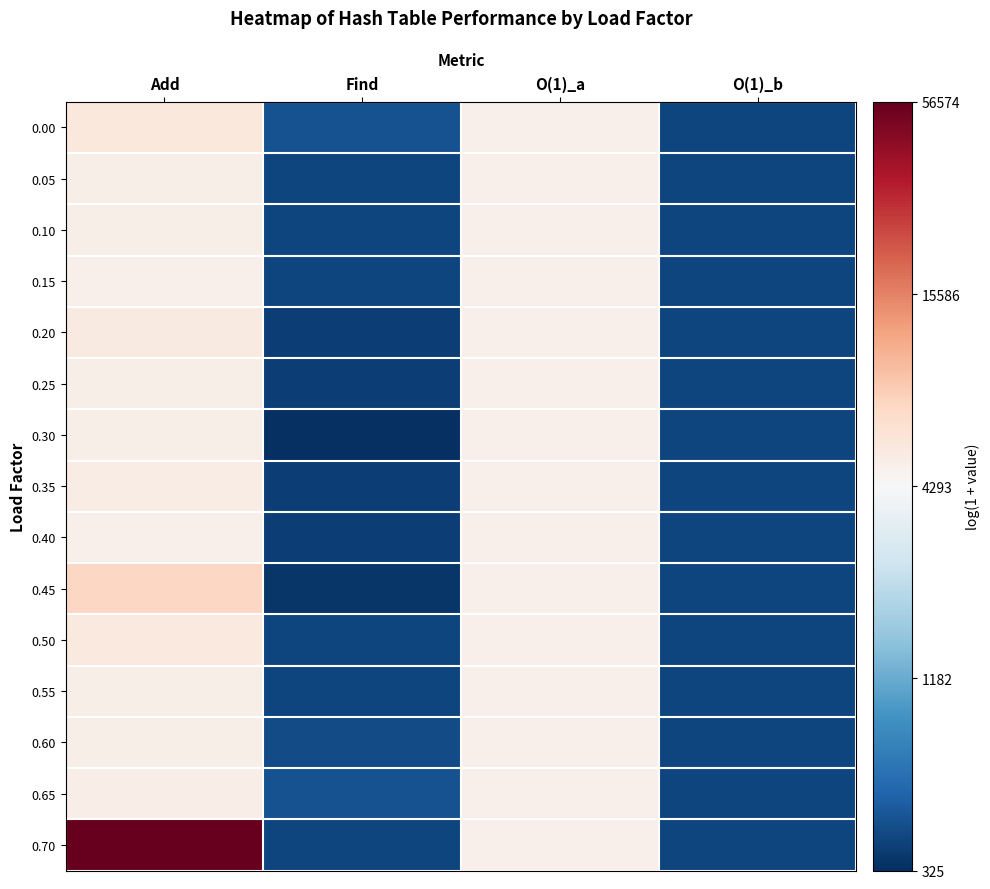

What is the total value across all series at Add?

130.8